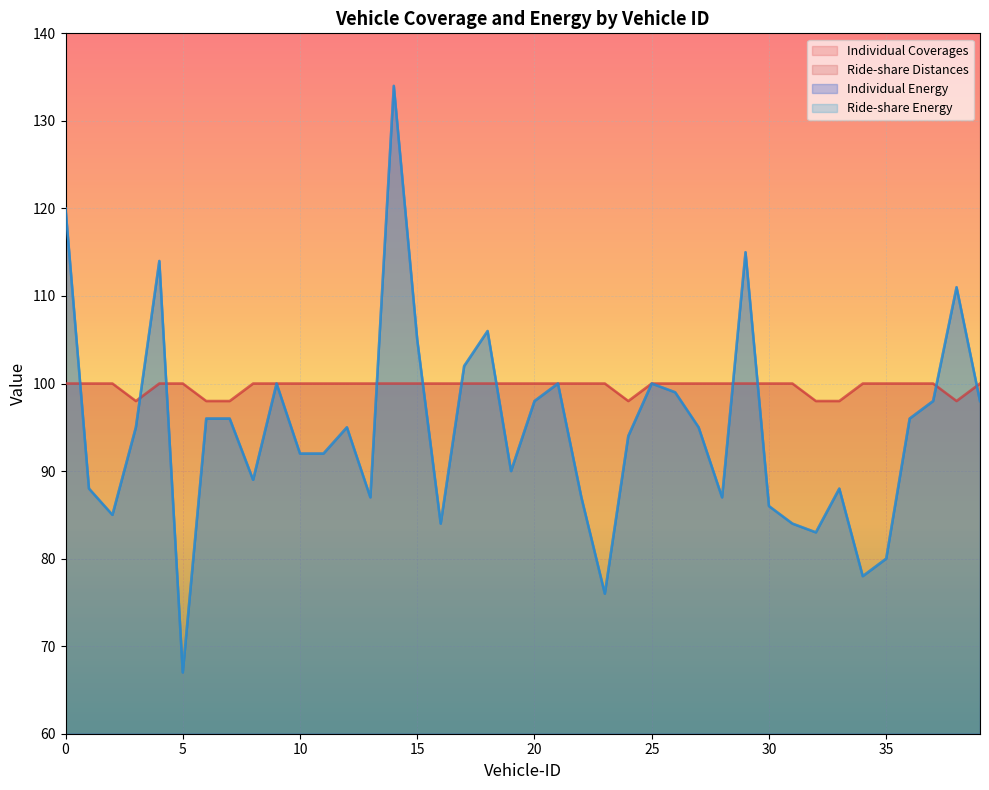

What is the difference between the highest and lowest values at 7?

2